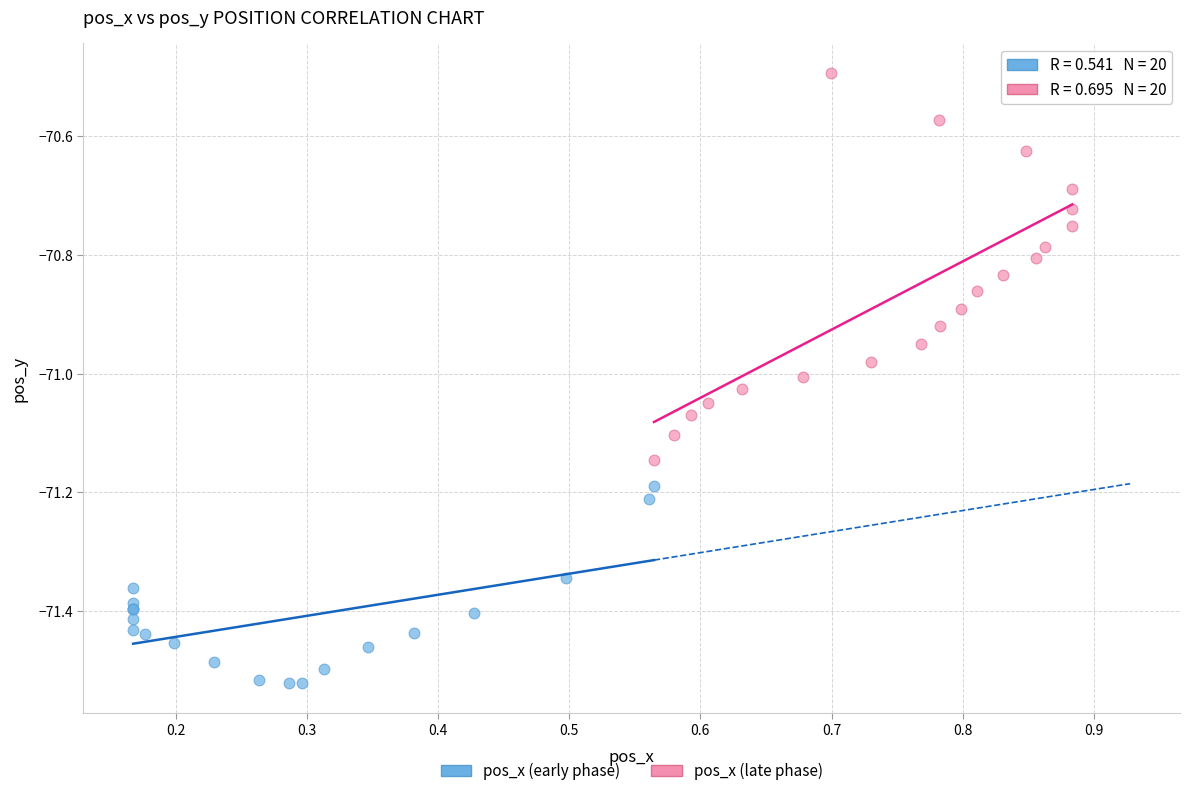

Which series contains the highest Y value?

pos_x (late phase)